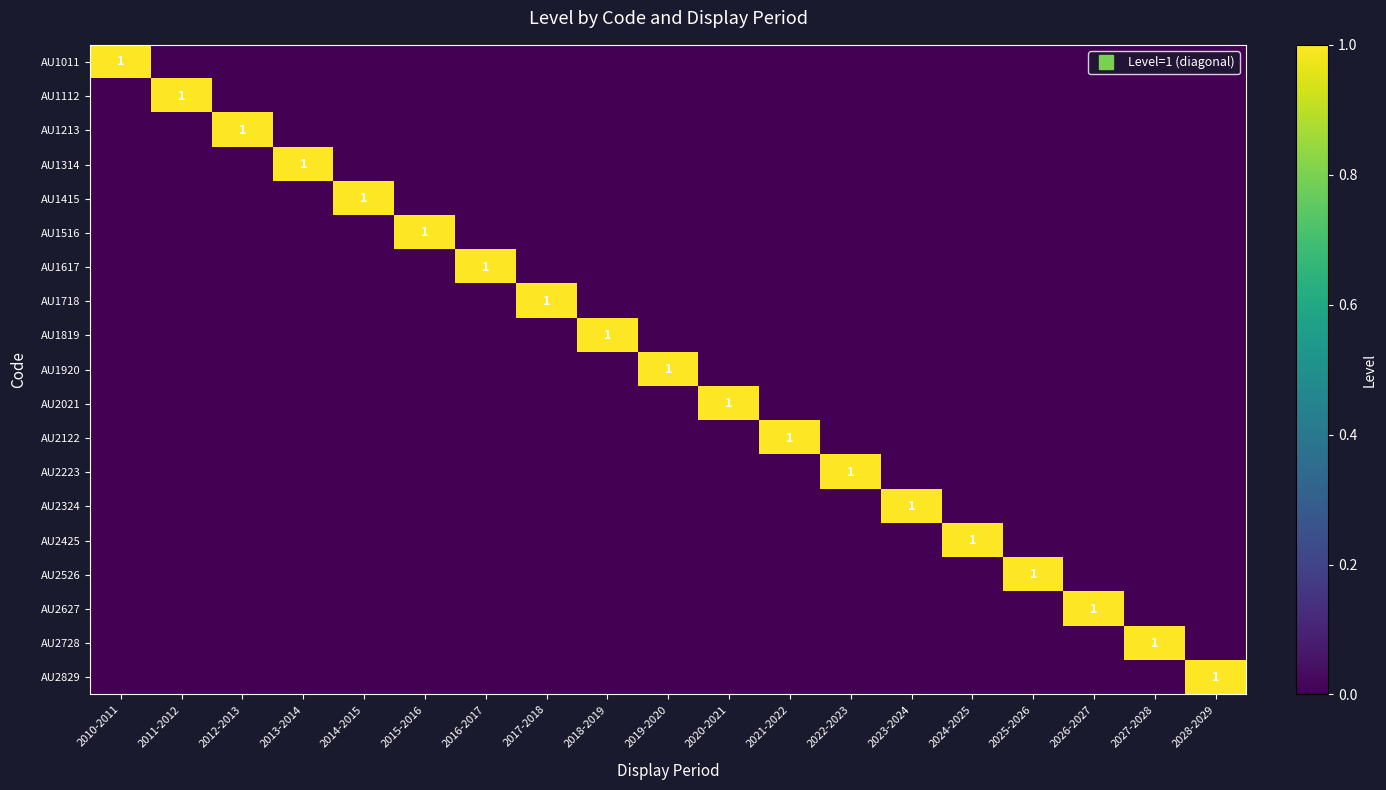

Is it true that AU1415 equals 0 at 2023-2024?

True